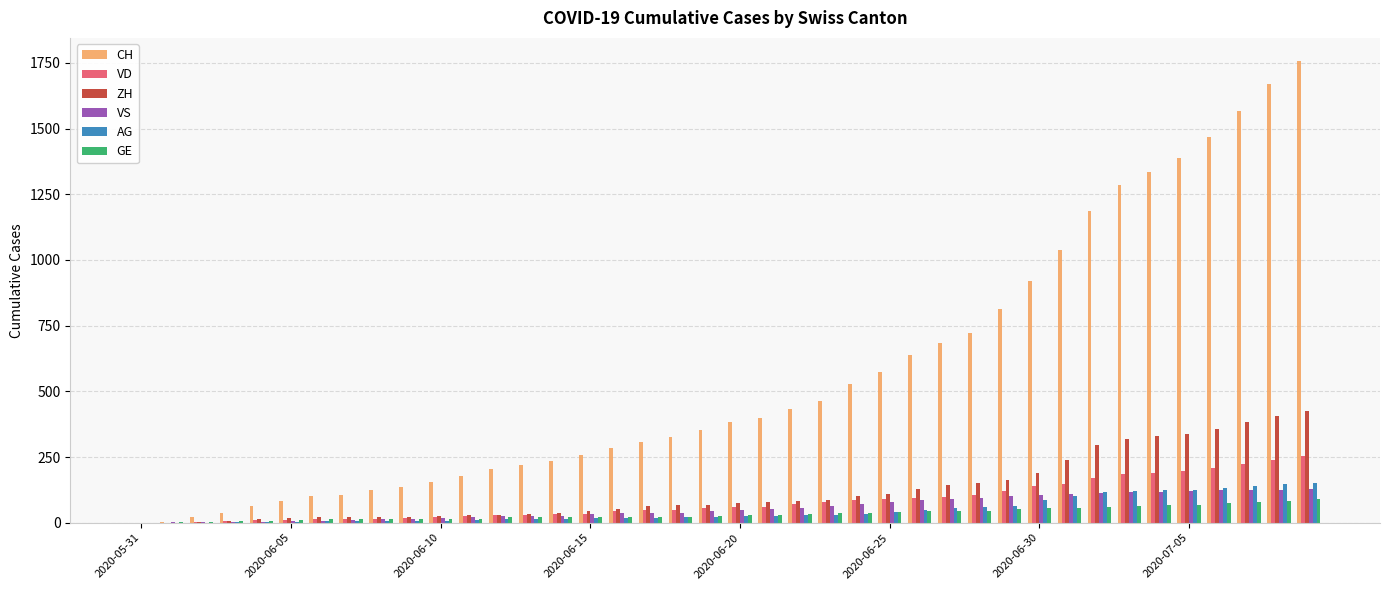

Which series has the largest total across all categories?

CH